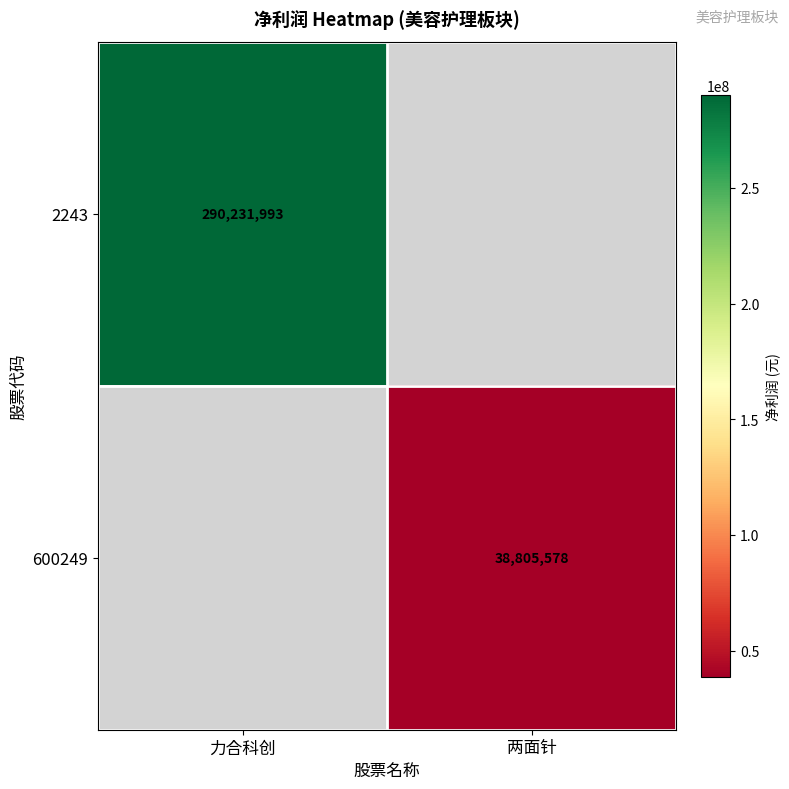

Which series has the widest spread of values?

2243